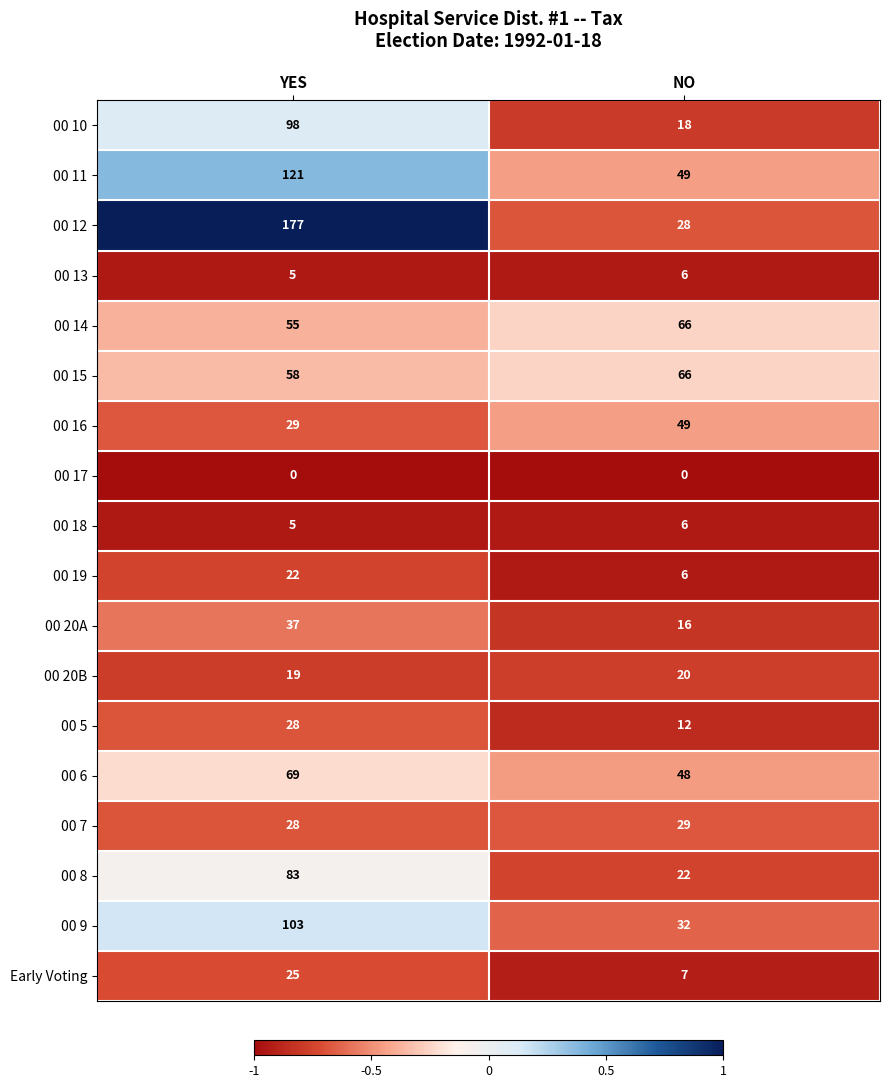

At which category does the chart reach its peak across all series?

YES